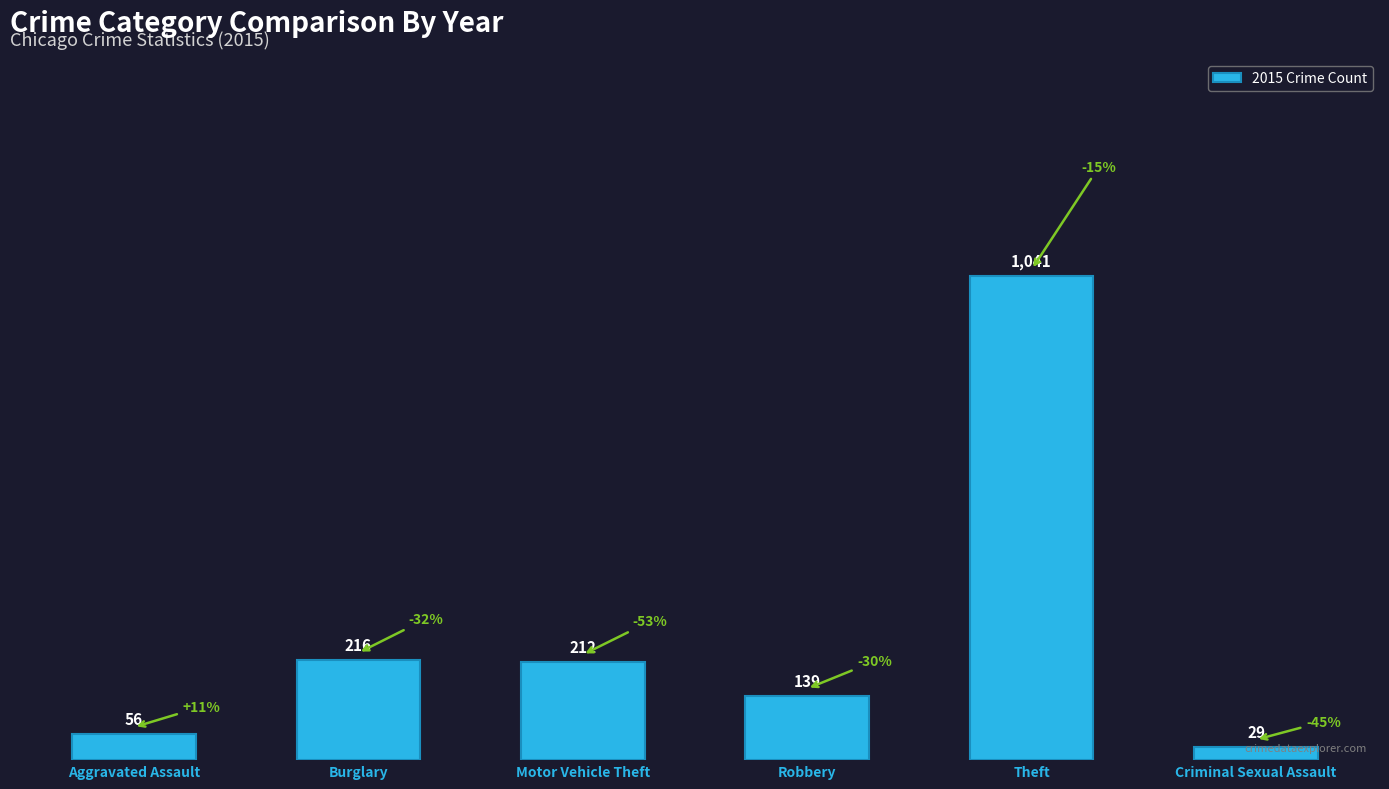

What is the difference between the second highest and second lowest values?

160